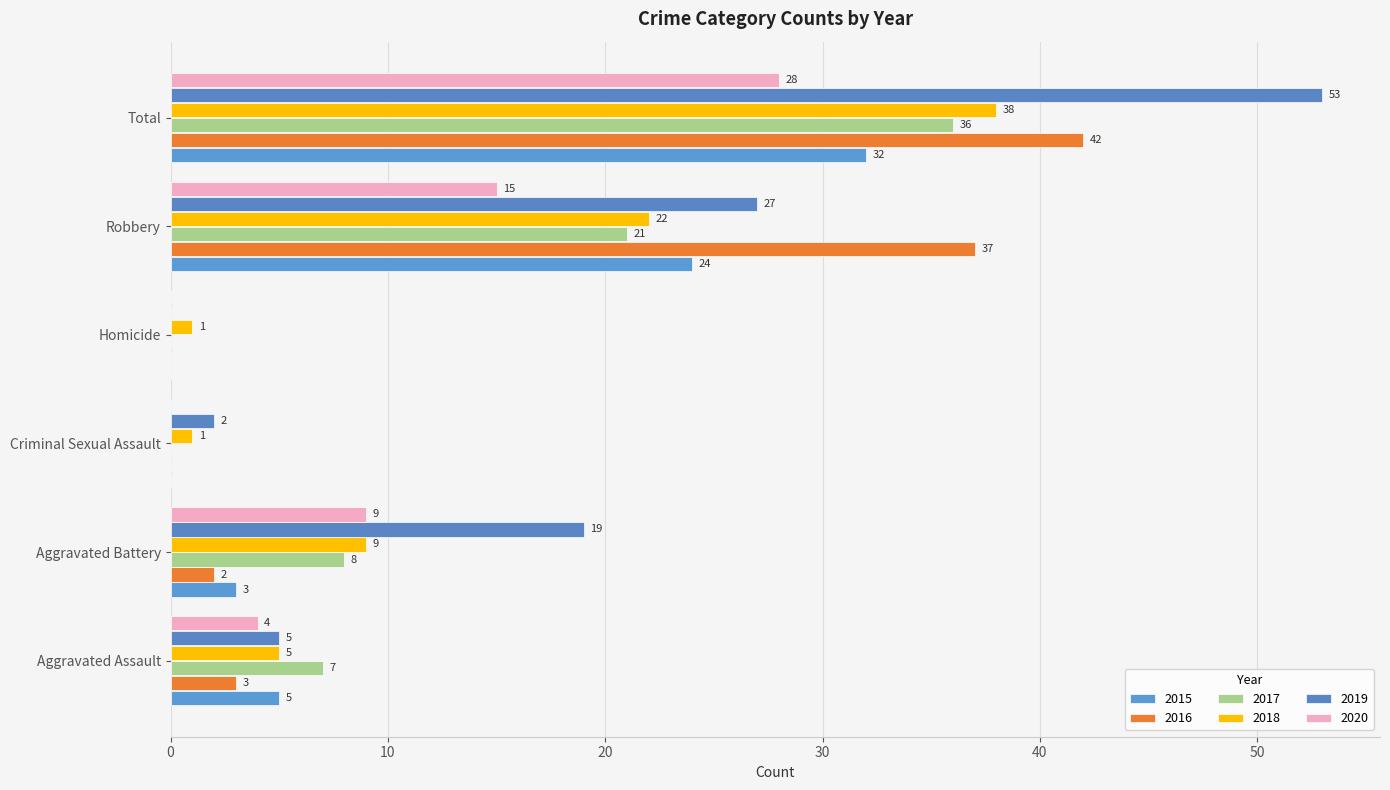

At which label does 2017 first exceed 8?

Robbery